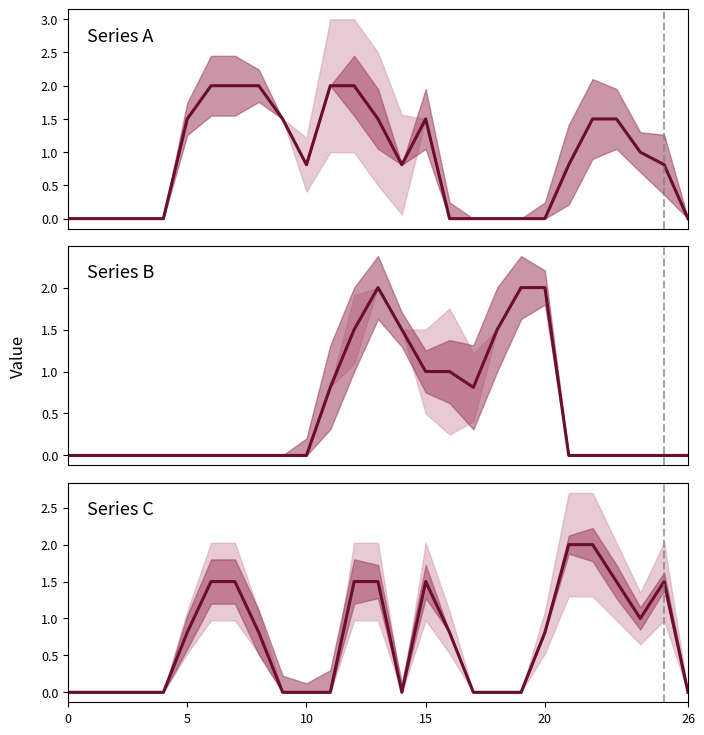

True or false: col_17 and col_12 intersect in this chart.

True